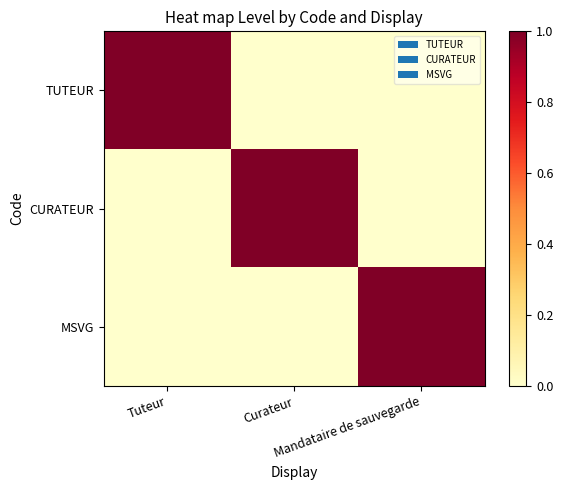

Rank the series at Curateur from highest to lowest value.

CURATEUR, TUTEUR, MSVG